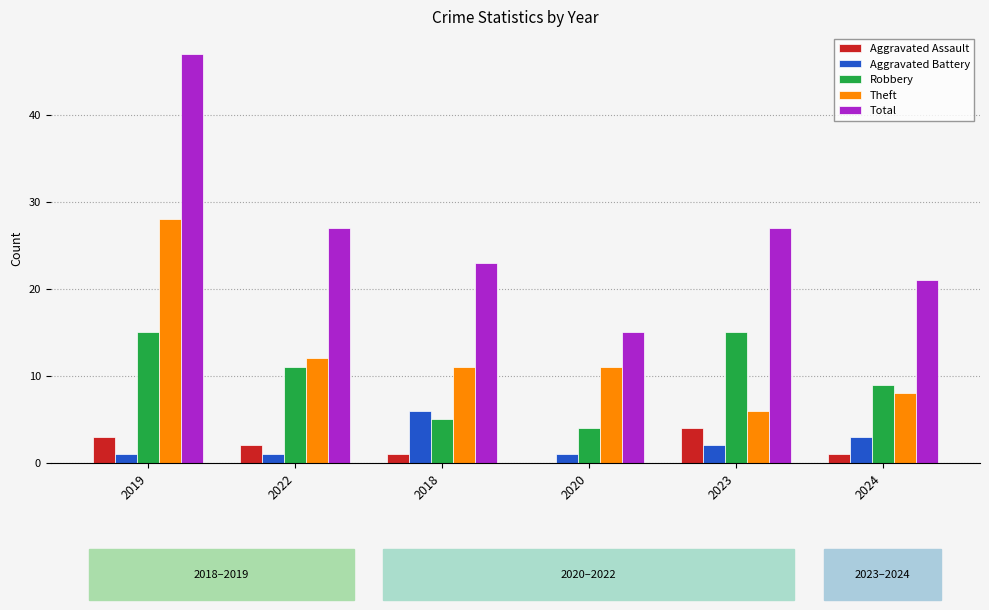

What is the spread (max minus min) of values at 2019?

46